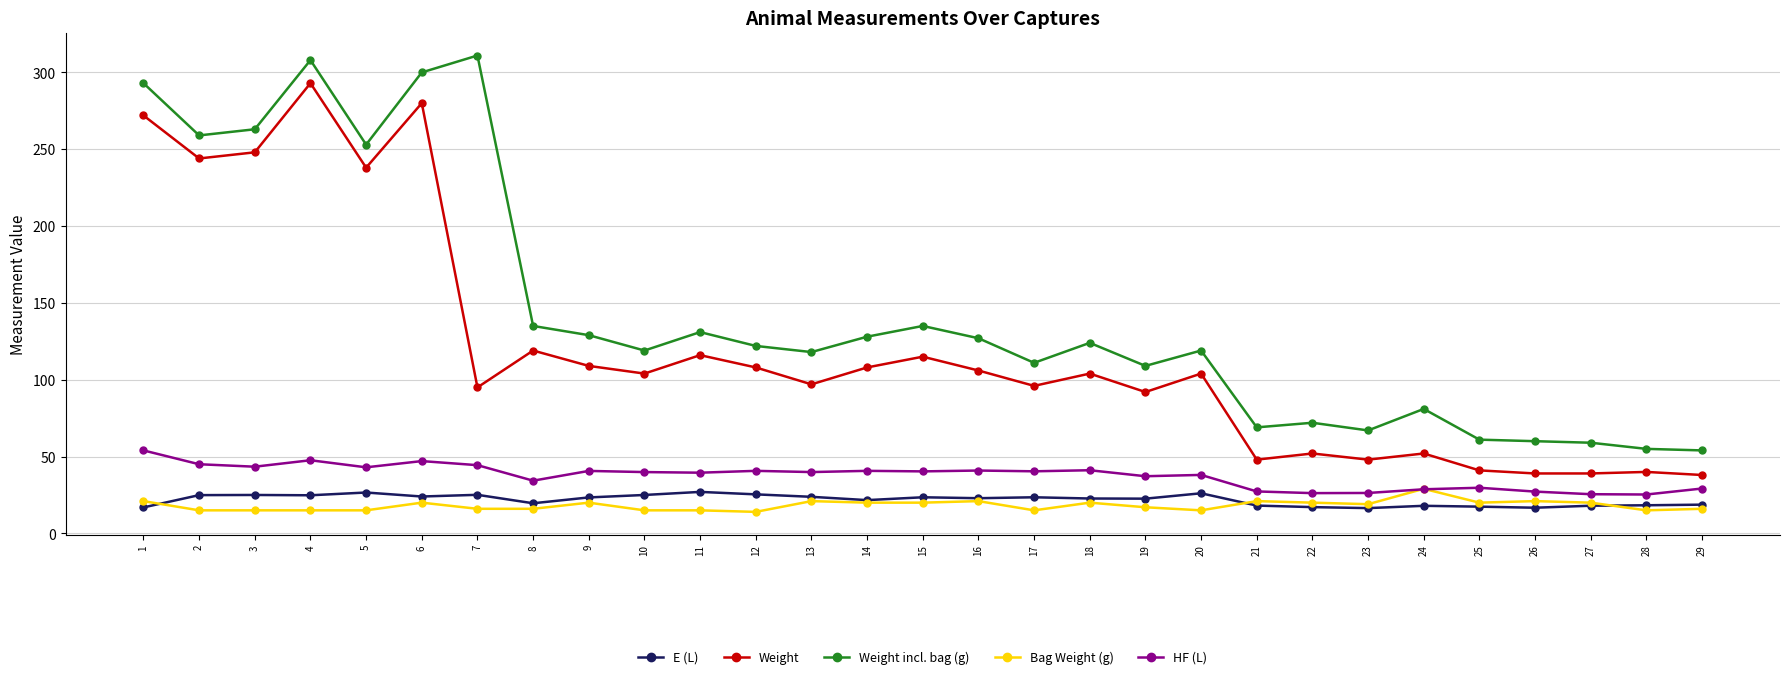

What is the total value across all series at 23?

176.8